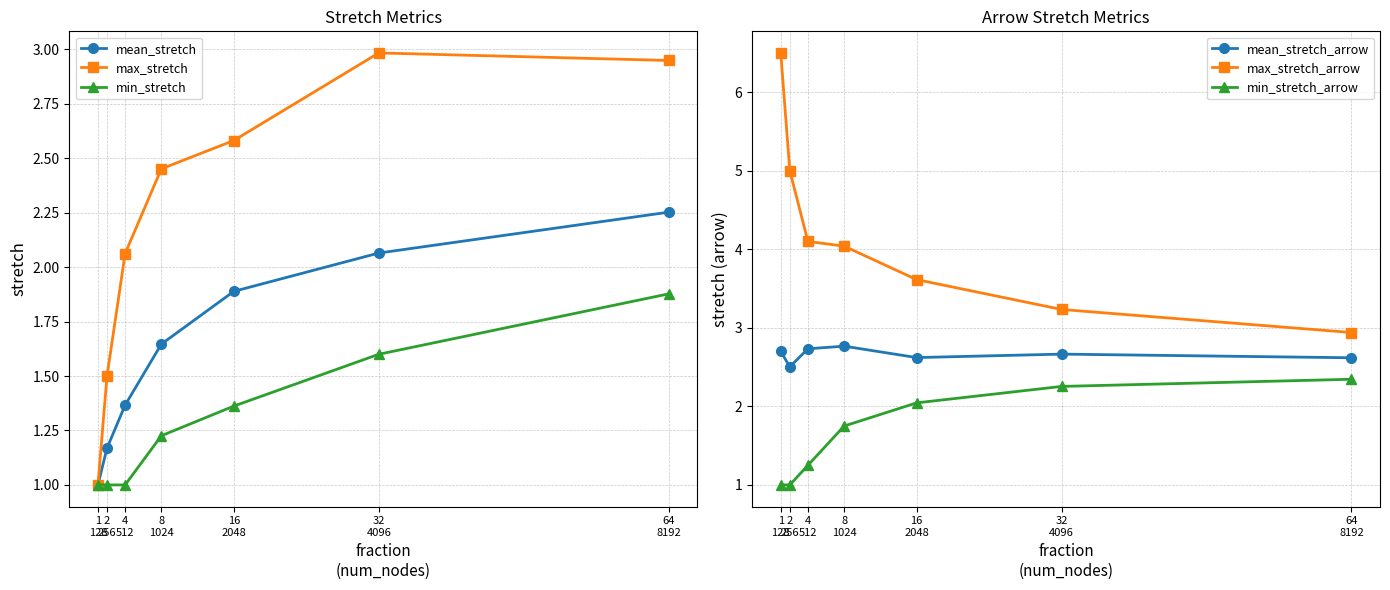

How many lines are shown in the chart?

6